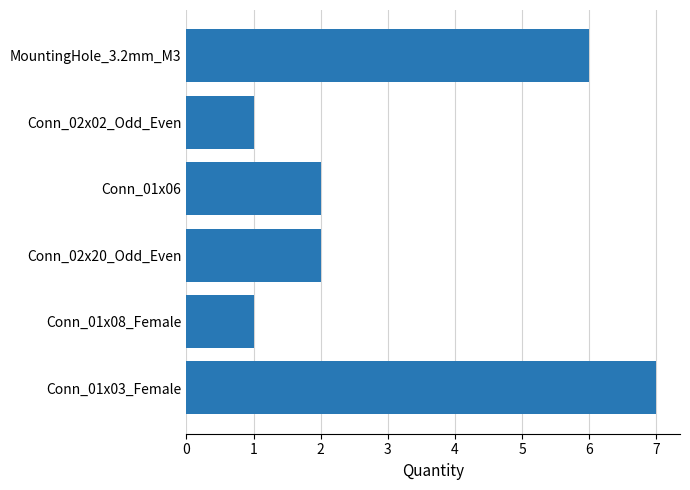

What is the difference between the second highest and minimum values?

5